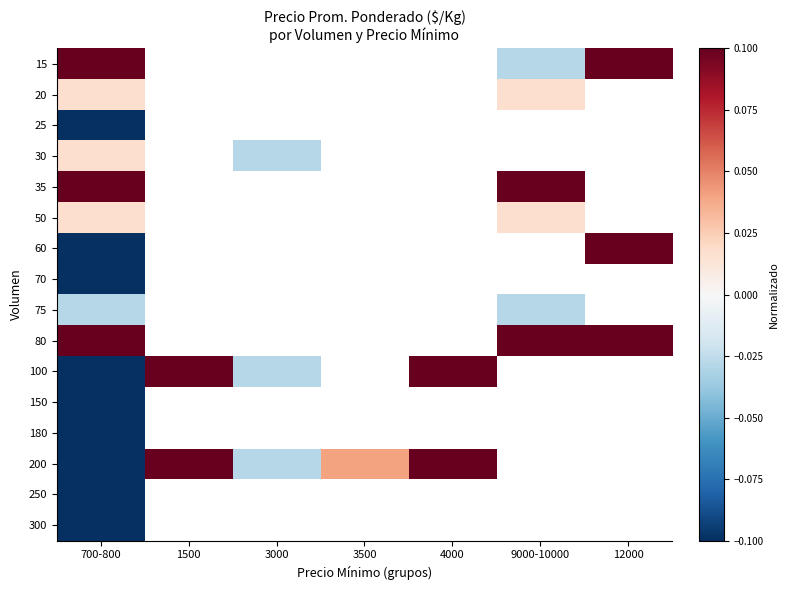

At how many categories does at least one series exceed 0?

6